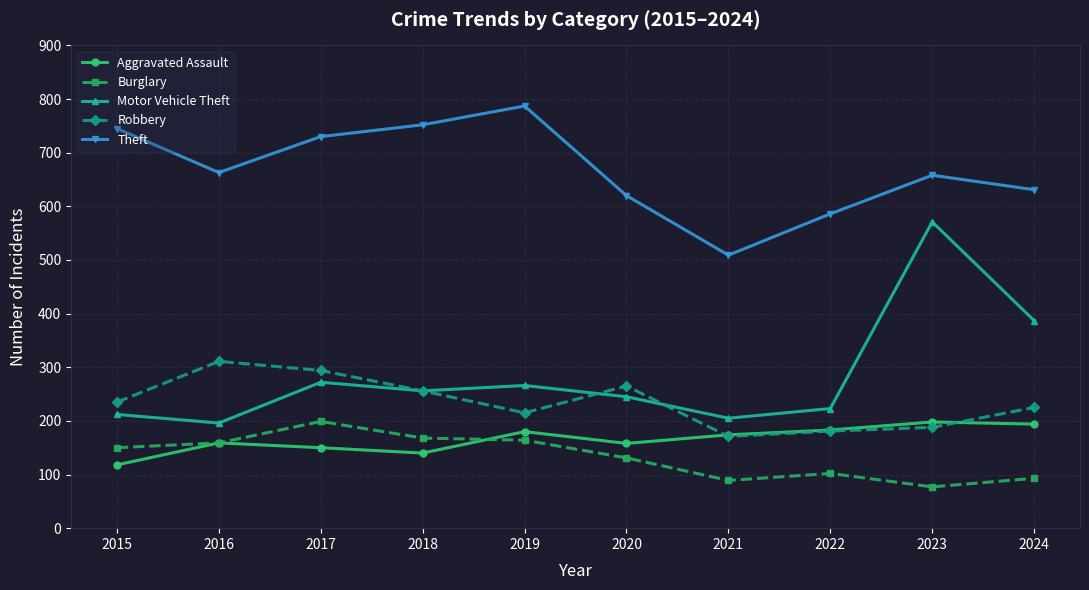

What is the approximate value of Theft at 2022, to the nearest 5?

585